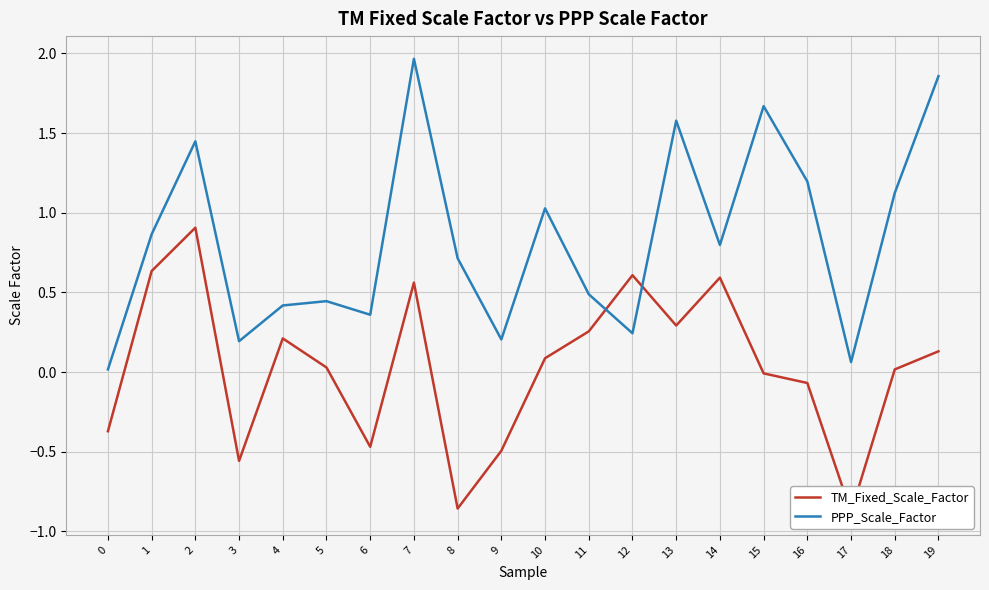

Between 1 and 17, which series saw the biggest shift?

TM_Fixed_Scale_Factor